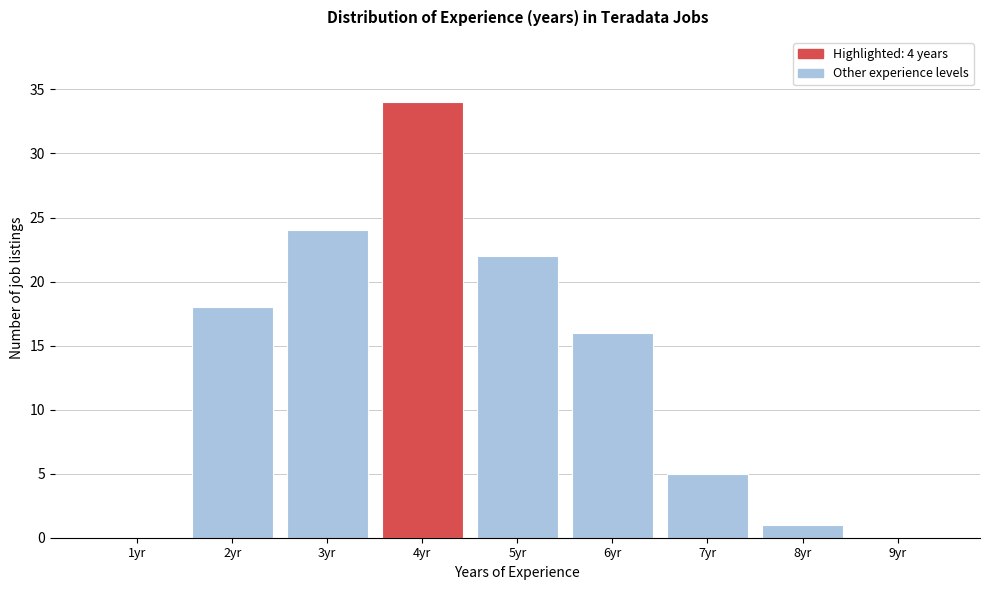

Reading left to right, transcribe all the data shown in this chart.

1yr=0	2yr=18	3yr=24	4yr=34	5yr=22	6yr=16	7yr=5	8yr=1	9yr=0